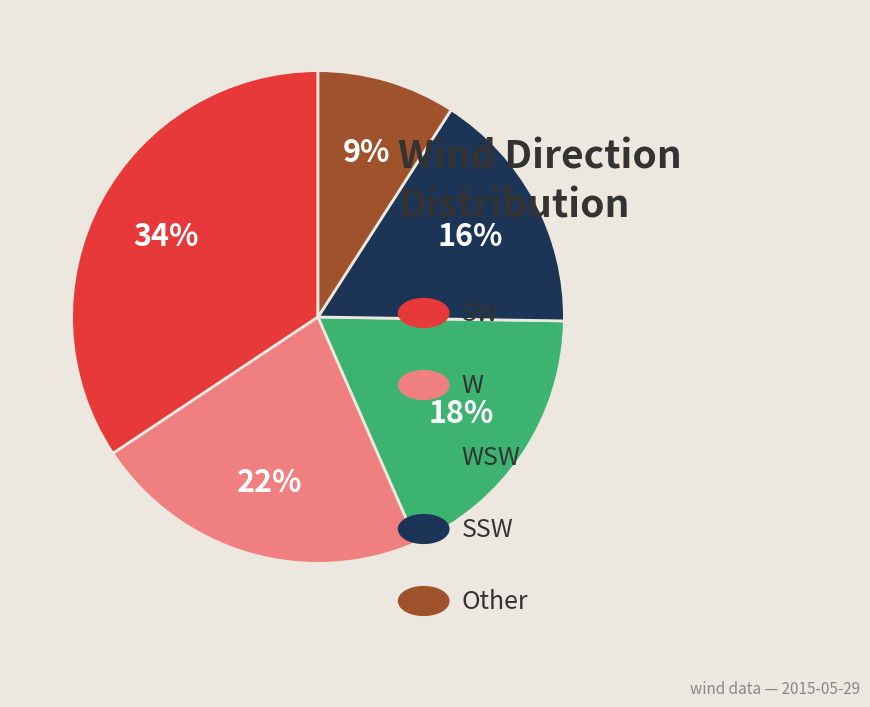

Which slice is the smallest?

Other